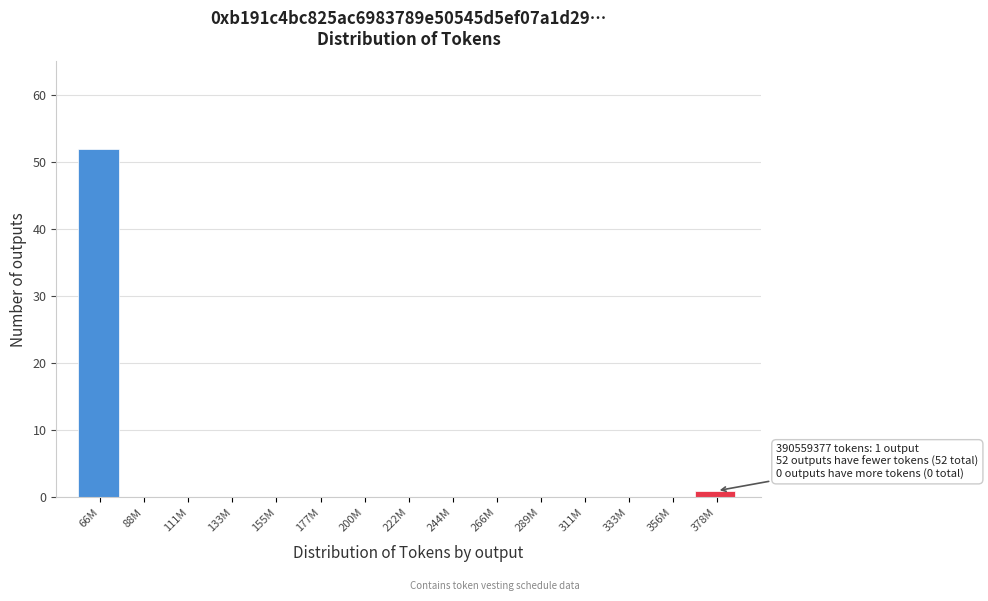

Reading left to right, extract all data points from this chart.

66M=52	88M=0	111M=0	133M=0	155M=0	177M=0	200M=0	222M=0	244M=0	266M=0	289M=0	311M=0	333M=0	356M=0	378M=1